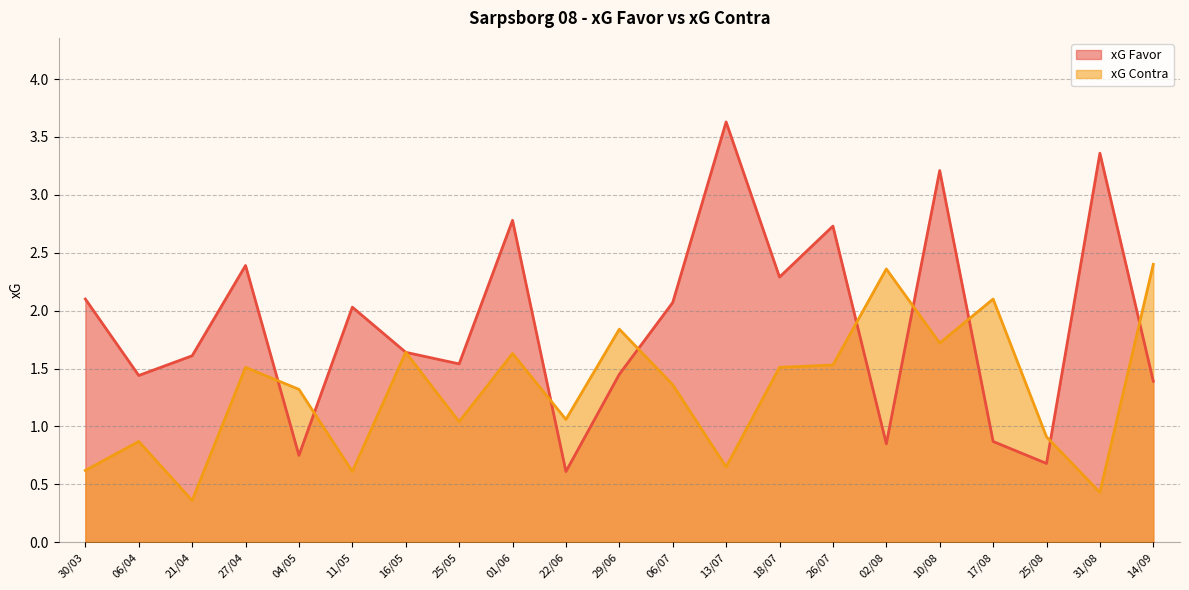

List the series in order of their peak value, highest first.

xG Favor, xG Contra